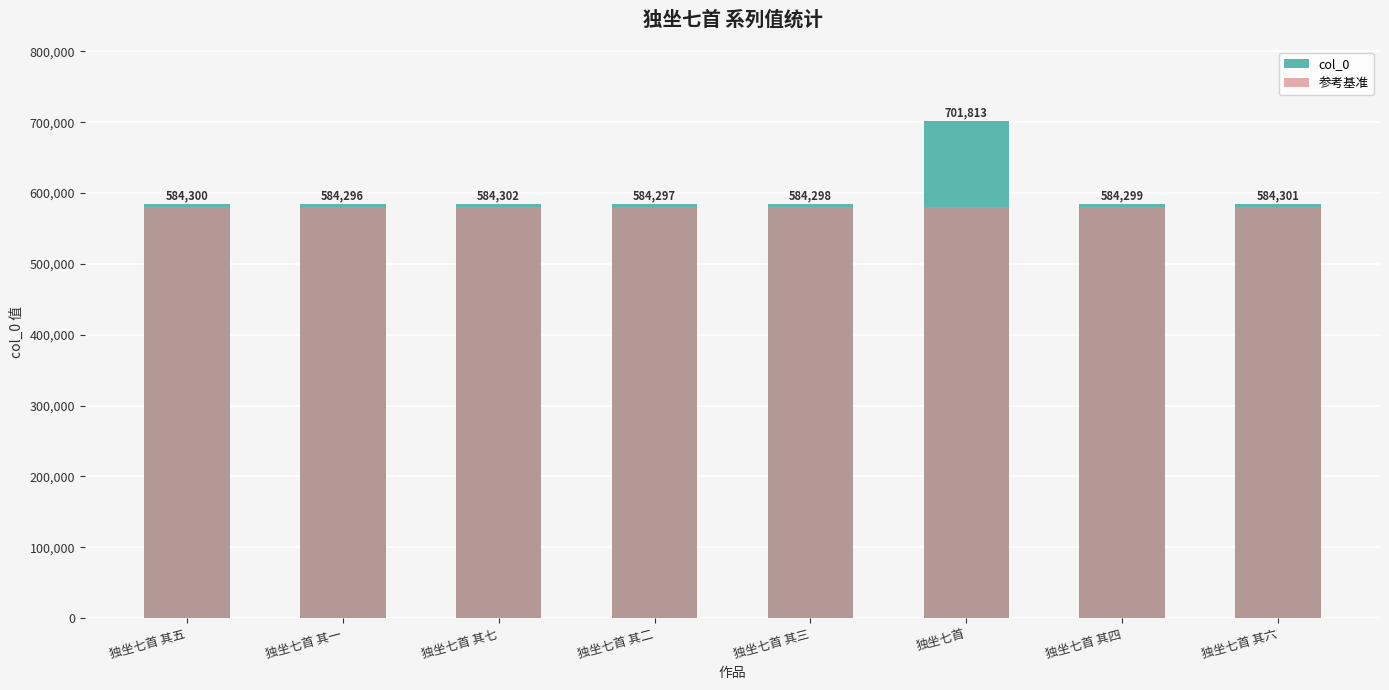

The value of col_0 at 独坐七首 其二 is 761733. True or false?

False